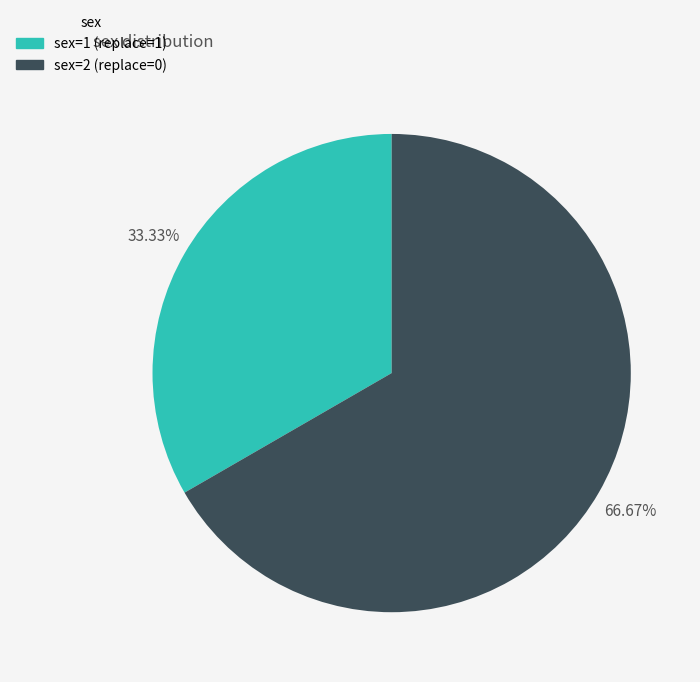

Does any single category account for the majority?

Yes